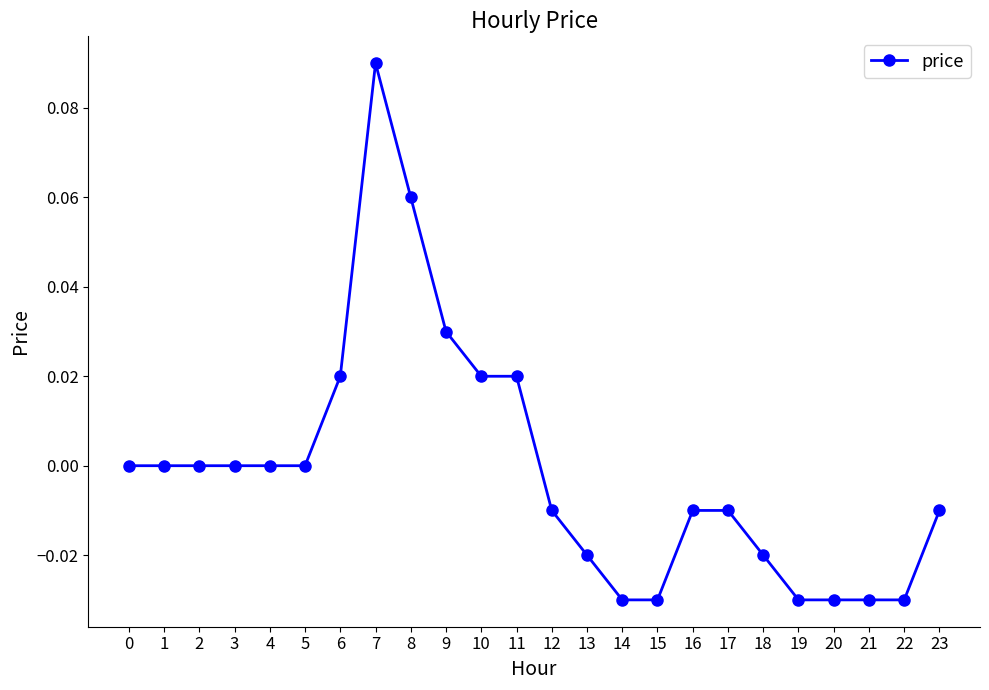

At which category does the chart reach its peak across all series?

7